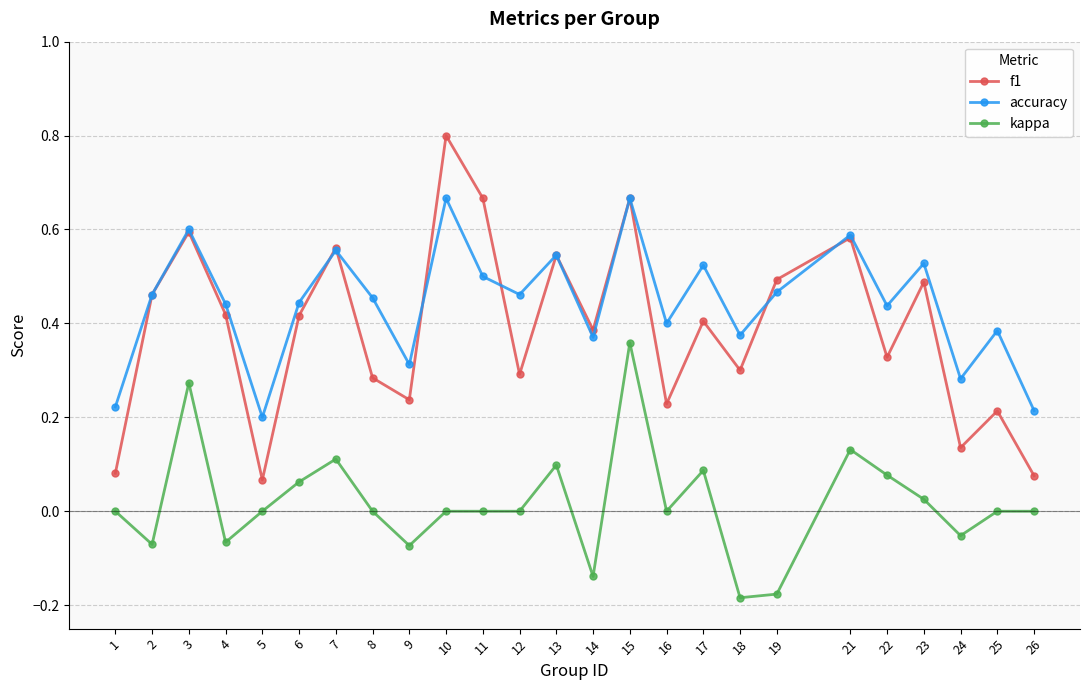

Rank the series by their maximum value, from lowest to highest.

kappa, accuracy, f1